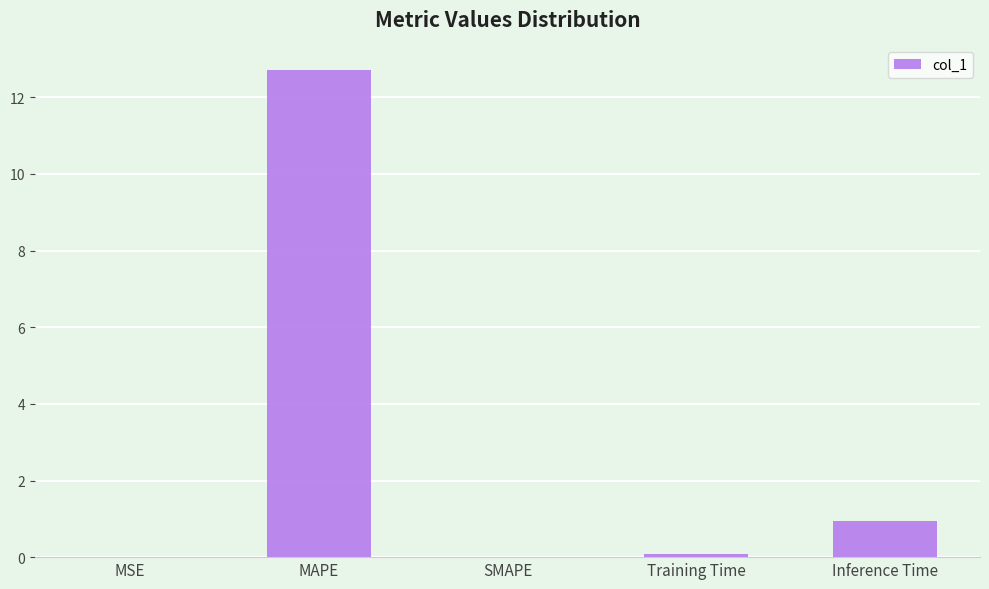

Between MSE and Inference Time, which is larger?

Inference Time